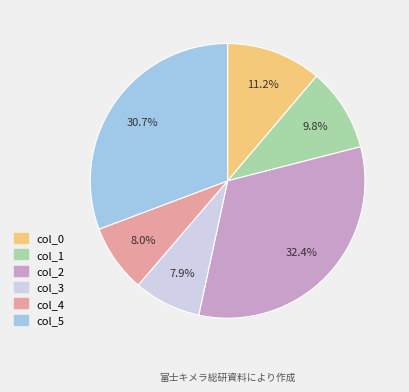

Do col_5 and col_0 together represent more than half of the pie?

No